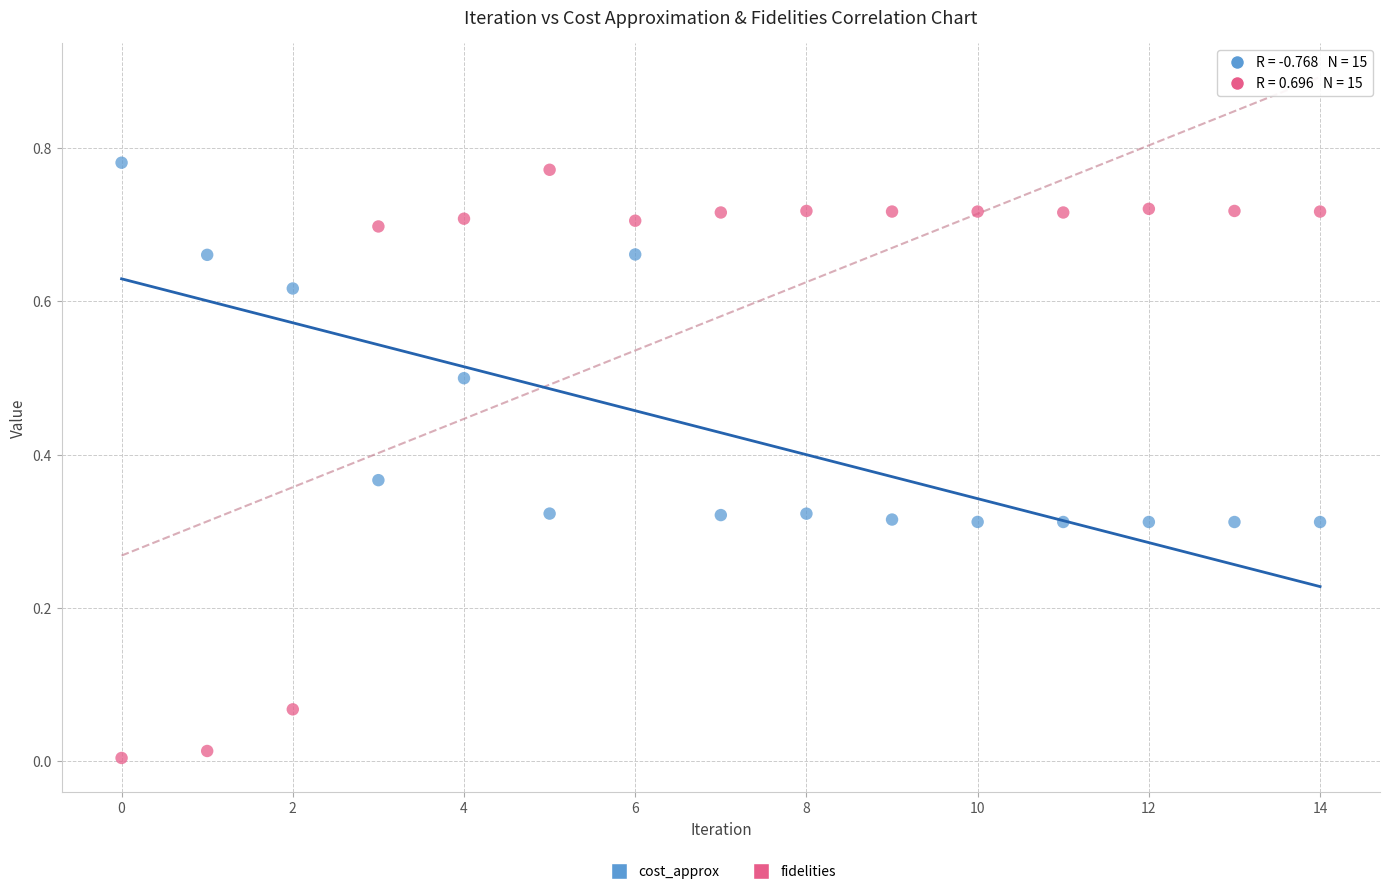

Which series reaches the minimum Y coordinate?

fidelities